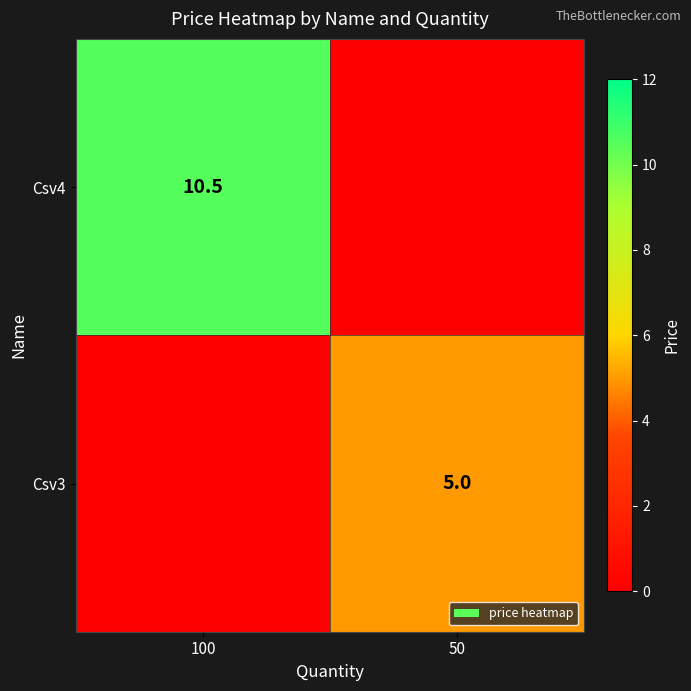

The Csv4 series shows 16.1 at 100. True or false?

False